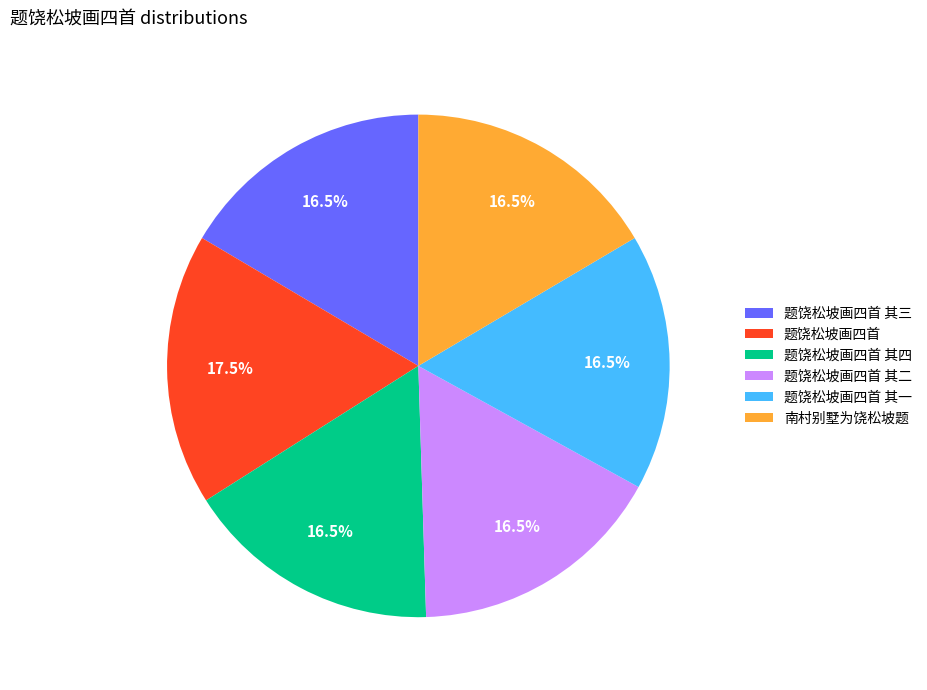

What percentage is NOT represented by 南村别墅为饶松坡题?

83.5%